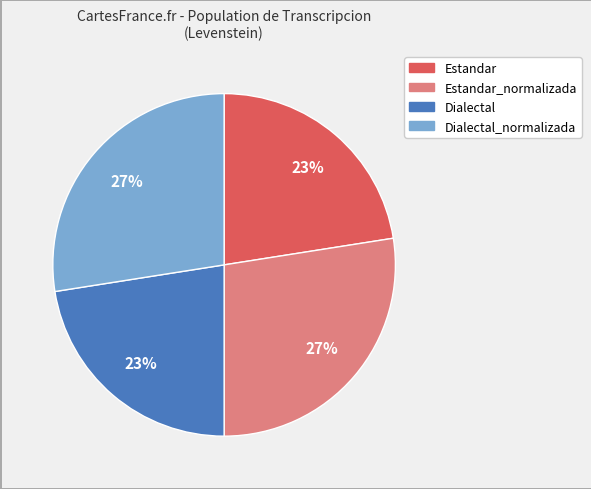

True or false: Estandar_normalizada accounts for 19% of the total.

False